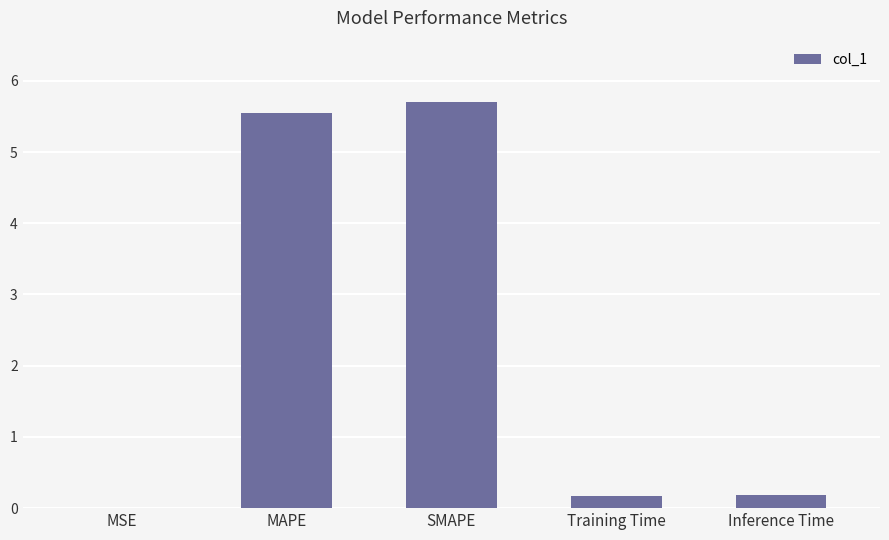

Which label corresponds to the largest value in the chart?

SMAPE